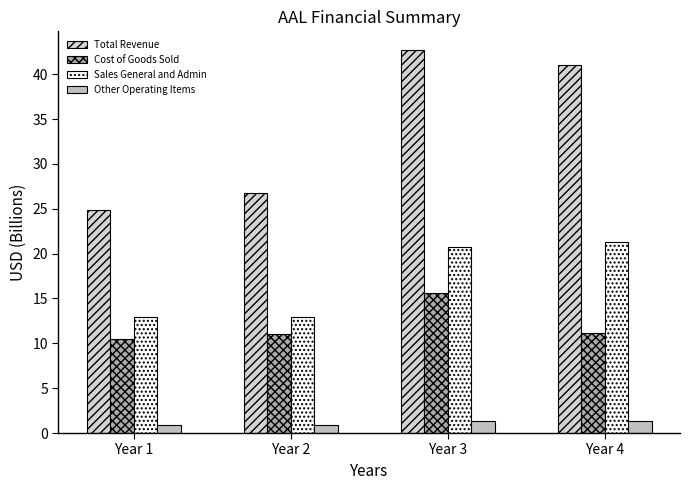

The value of Sales General and Admin at Year 3 is 20.7. True or false?

True